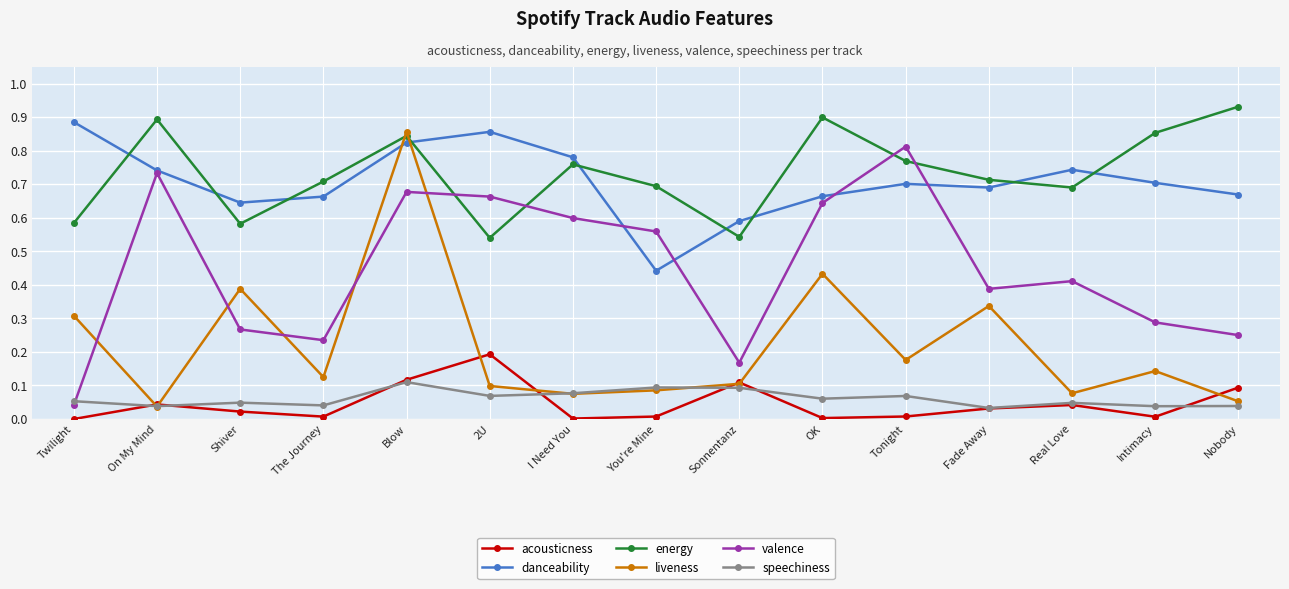

True or false: acousticness and danceability intersect in this chart.

False